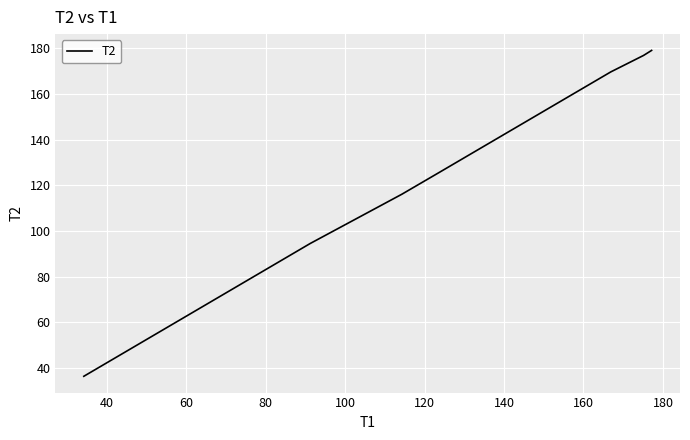

What is the difference between the maximum and minimum values?

142.5